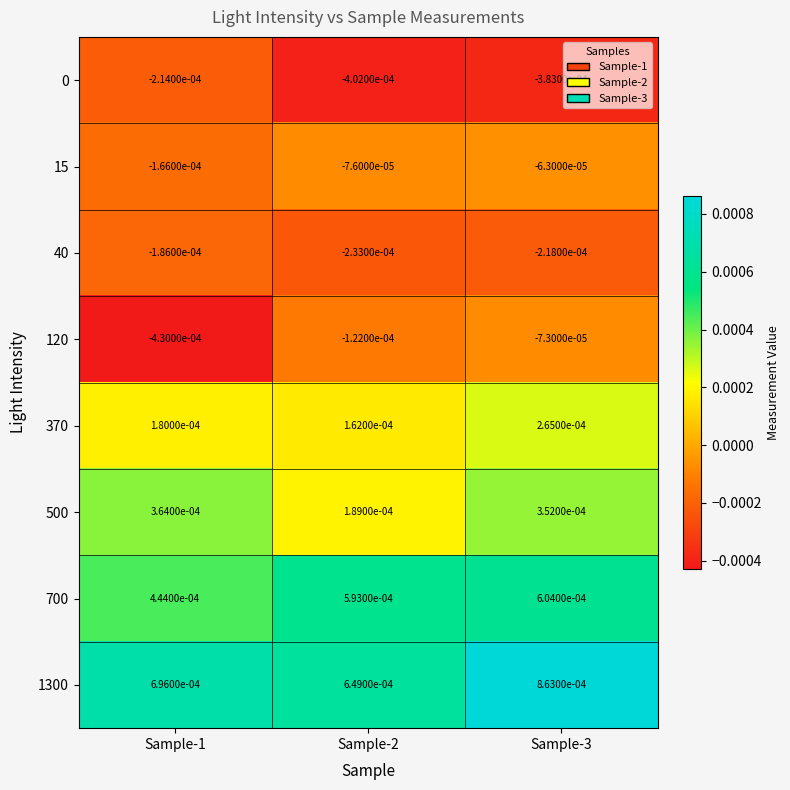

Is the value of 40 at Sample-3 greater than the value of 15 at Sample-2?

No